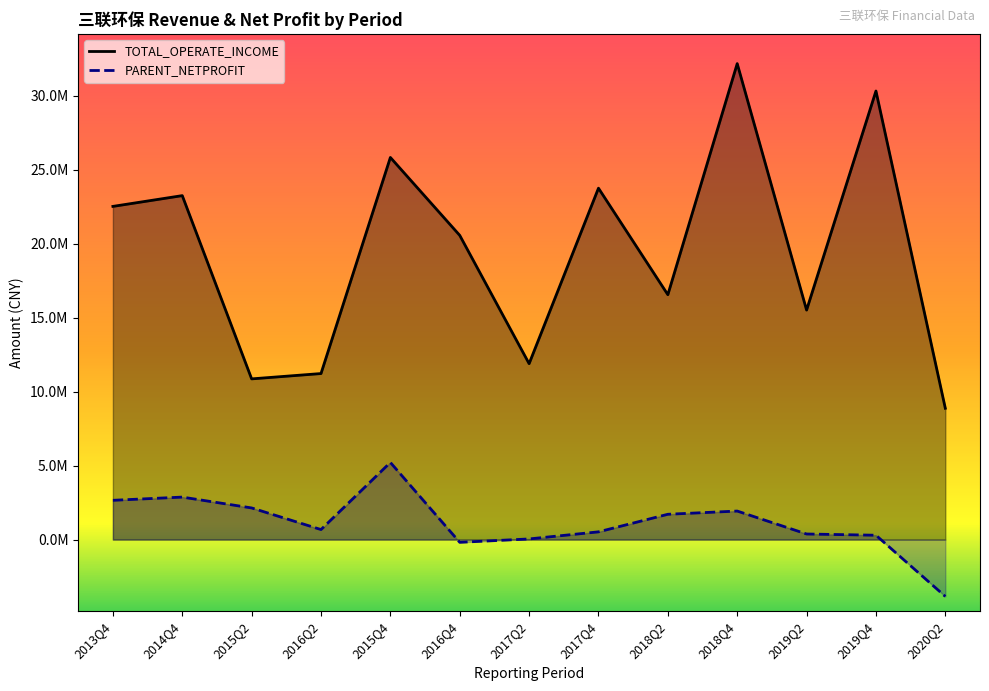

True or false: TOTAL_OPERATE_INCOME and PARENT_NETPROFIT intersect in this chart.

False